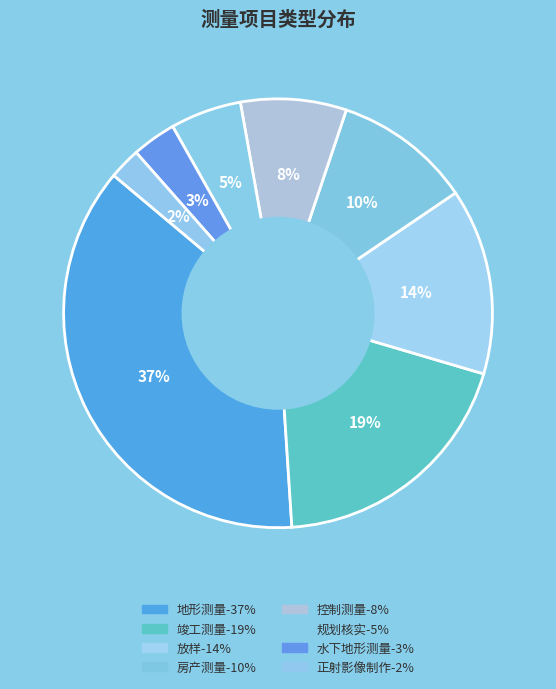

True or false: 地形测量 accounts for 37% of the total.

True